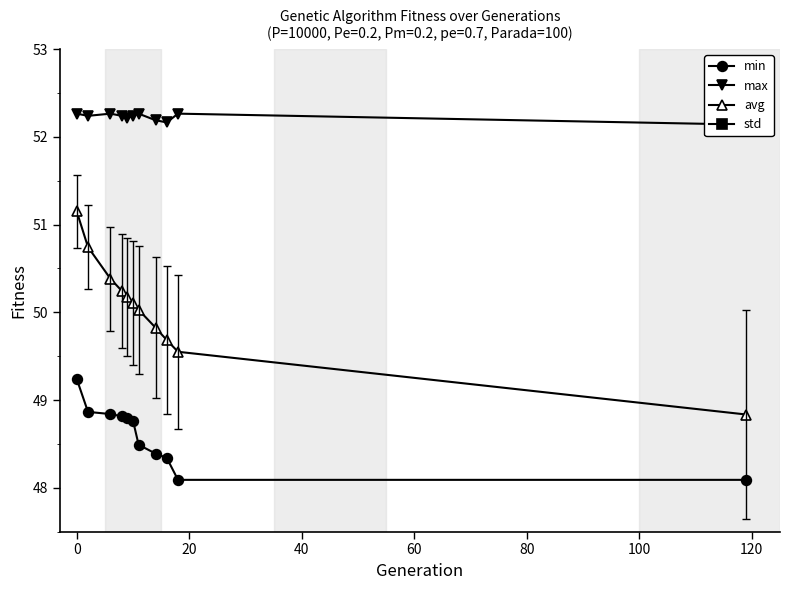

True or false: avg and min cross at least once.

False